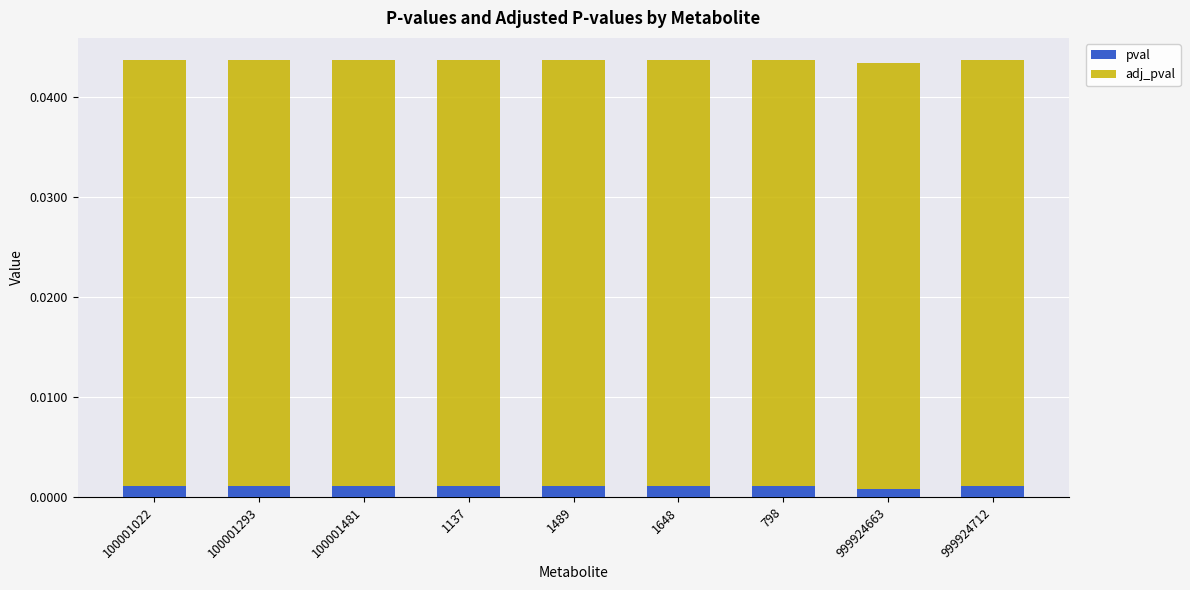

Count the pval values in the range 0 to 1.

9